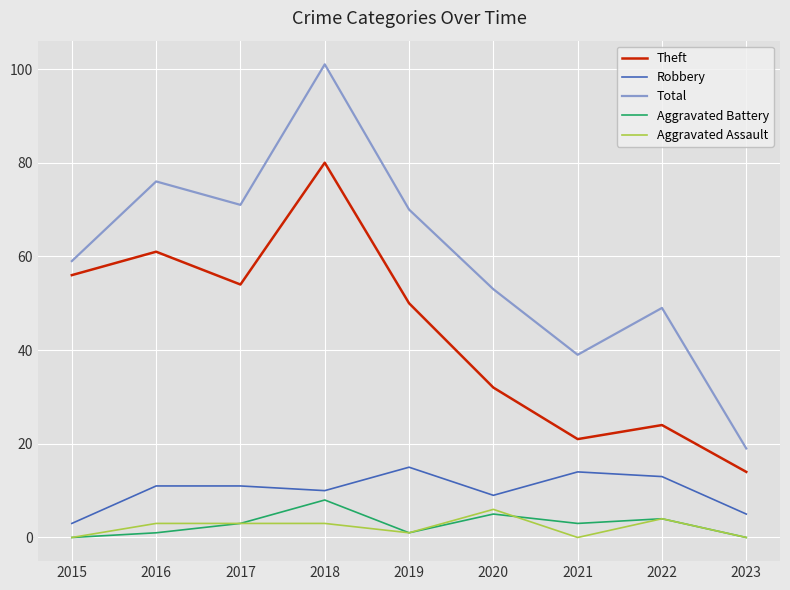

Rank the series by their maximum value, from lowest to highest.

Aggravated Assault, Aggravated Battery, Robbery, Theft, Total